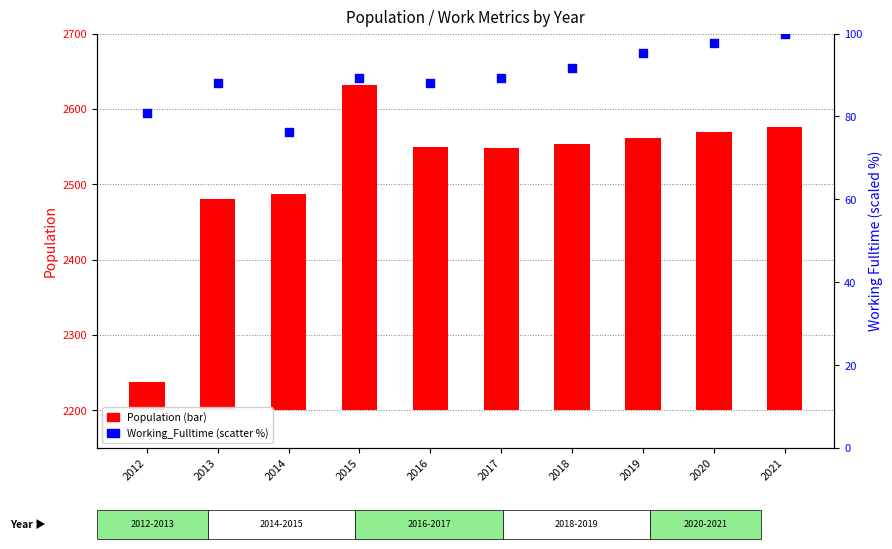

Is the value of Population at 2015 greater than the value of Working_Fulltime at 2016?

Yes